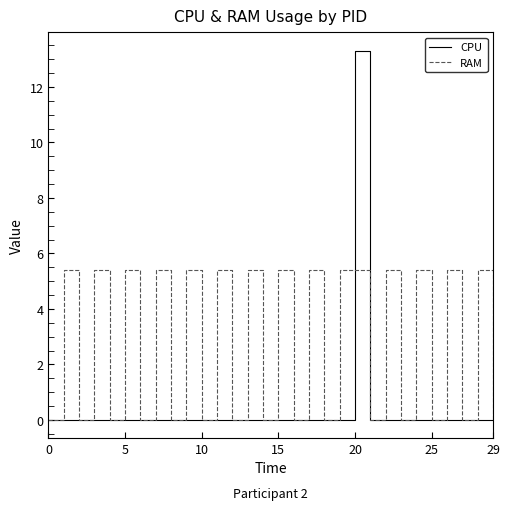

Rank the series by their average value, from lowest to highest.

CPU, RAM